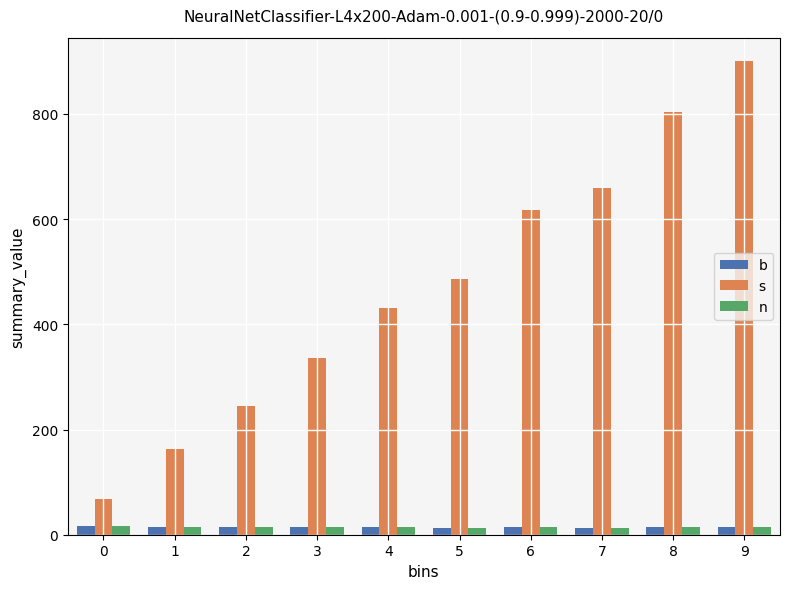

What is the lowest value of the s series?

67.2